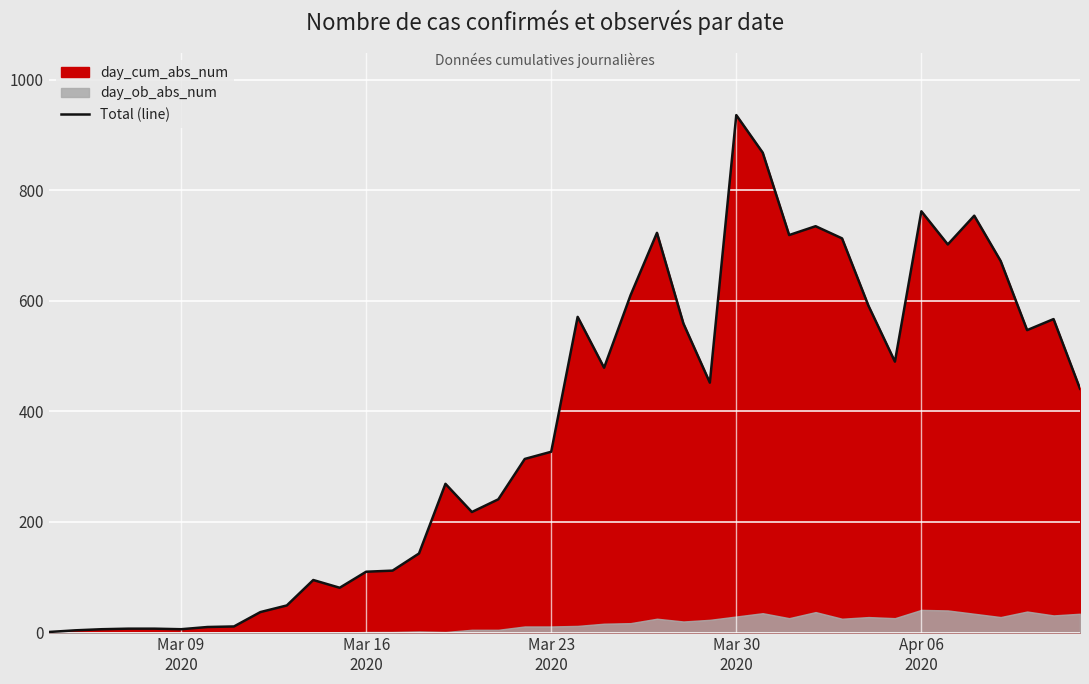

What is the maximum value for Total (line)?

936